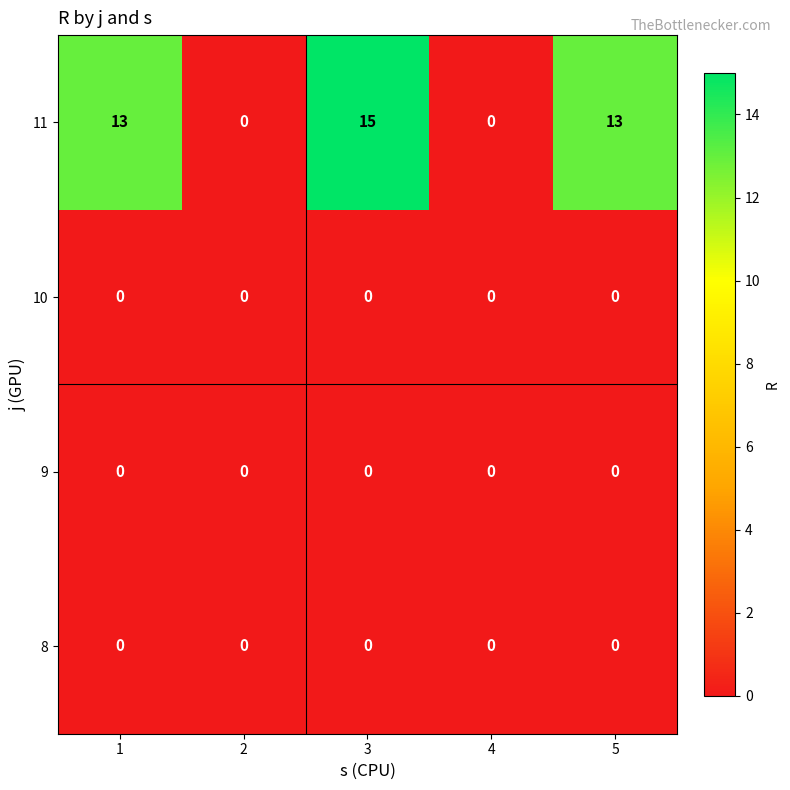

What is the greatest value displayed?

15